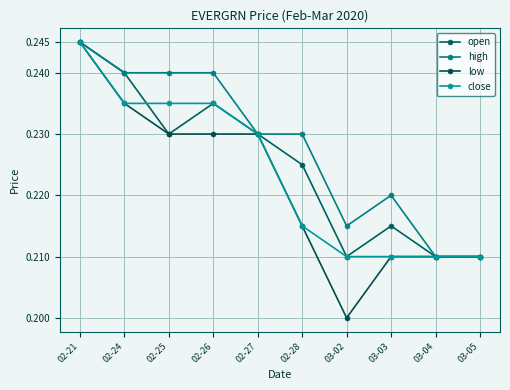

What is the sum of the low values at 02-25 and 02-27?

0.5